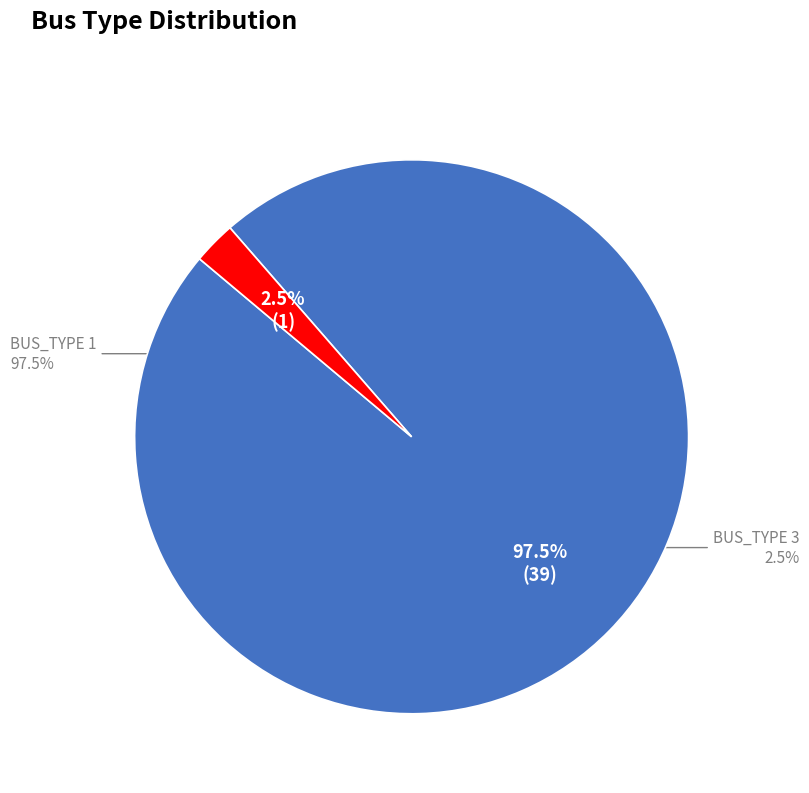

To the nearest percent, what is the difference between the BUS_TYPE_3 and BUS_TYPE_1 slice percentages?

95%